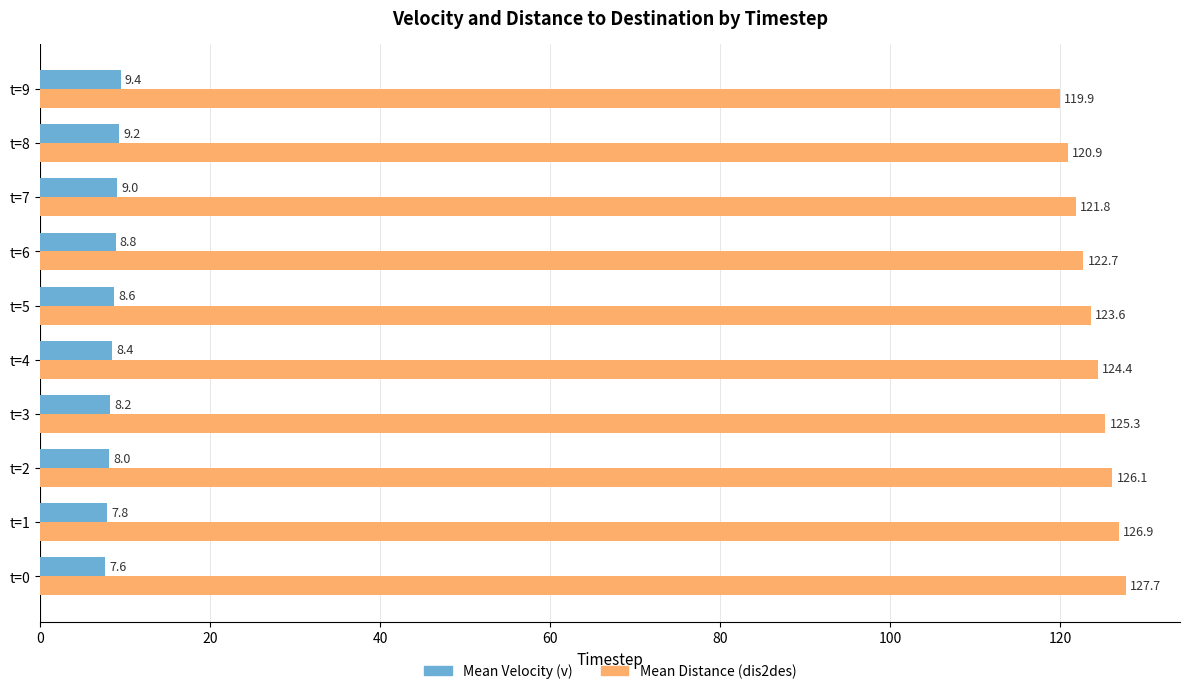

At how many categories does at least one series exceed 69?

10